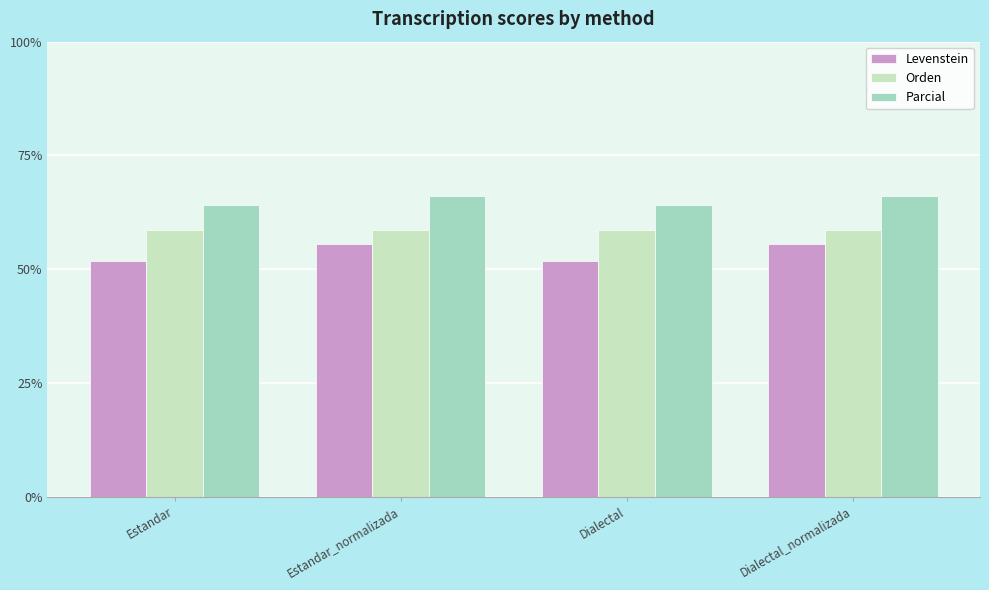

The Parcial series shows 64.2 at Dialectal. True or false?

True